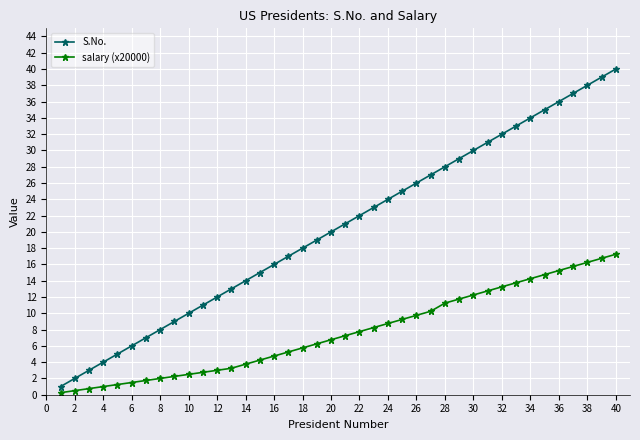

What are all the series names shown in the legend?

S.No., salary (x20000)